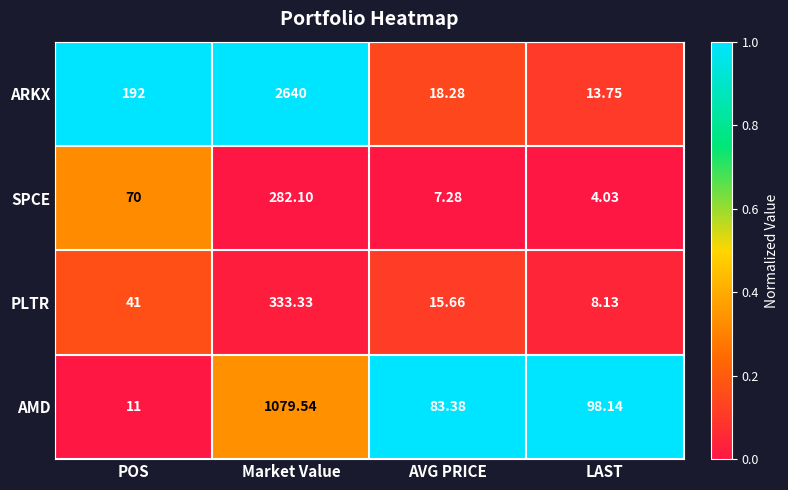

List the labels in order of ARKX value, largest first.

Market Value, POS, AVG PRICE, LAST